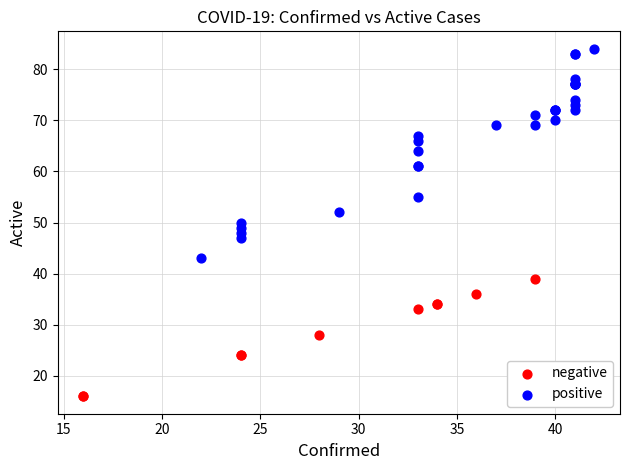

Which series contains the lowest Y value?

negative